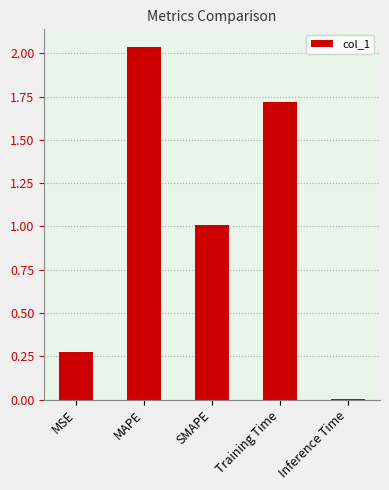

What is the sum of the values at MAPE and MSE?

2.3